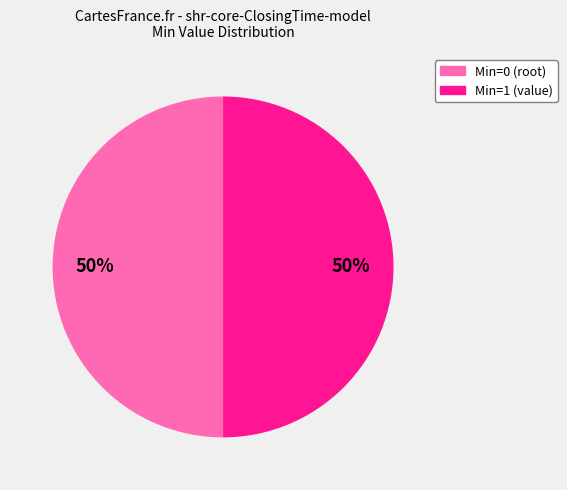

To the nearest percent, what is the average slice percentage?

50%